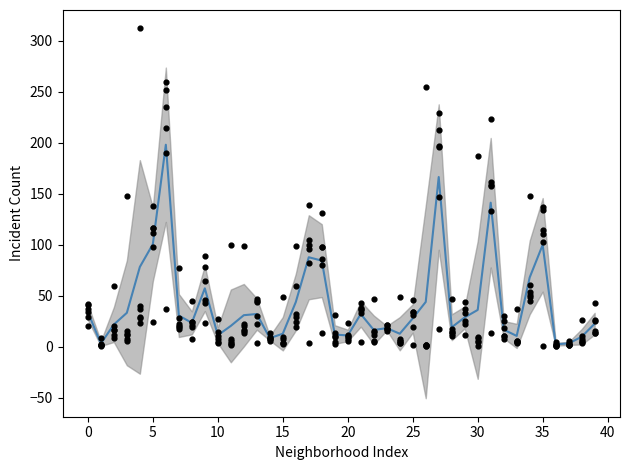

What is the ratio of the value at 13 to the value at 21?

1.0